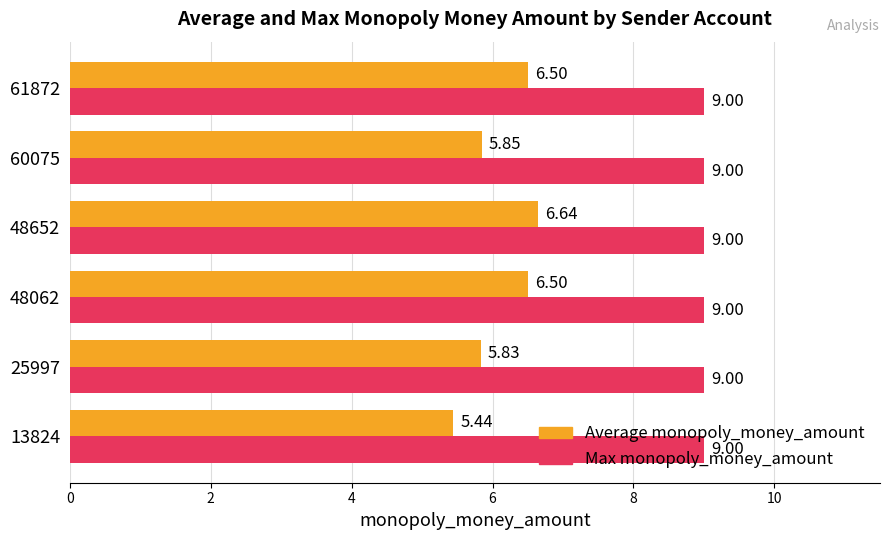

What is the total value across all series at 13824?

14.4